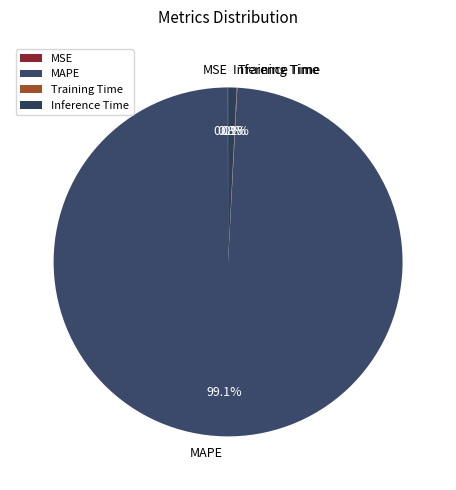

What is the largest slice in the pie chart?

MAPE